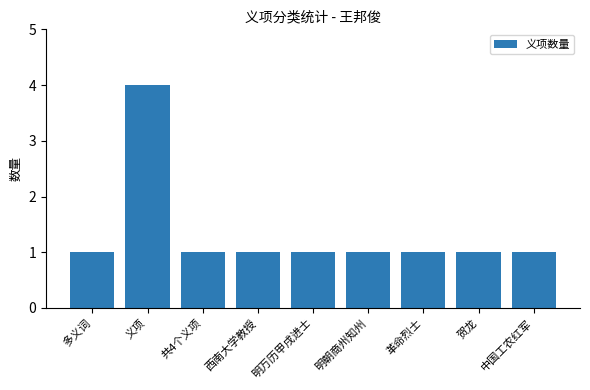

Reading left to right, list all the values displayed in this chart.

1	4	1	1	1	1	1	1	1